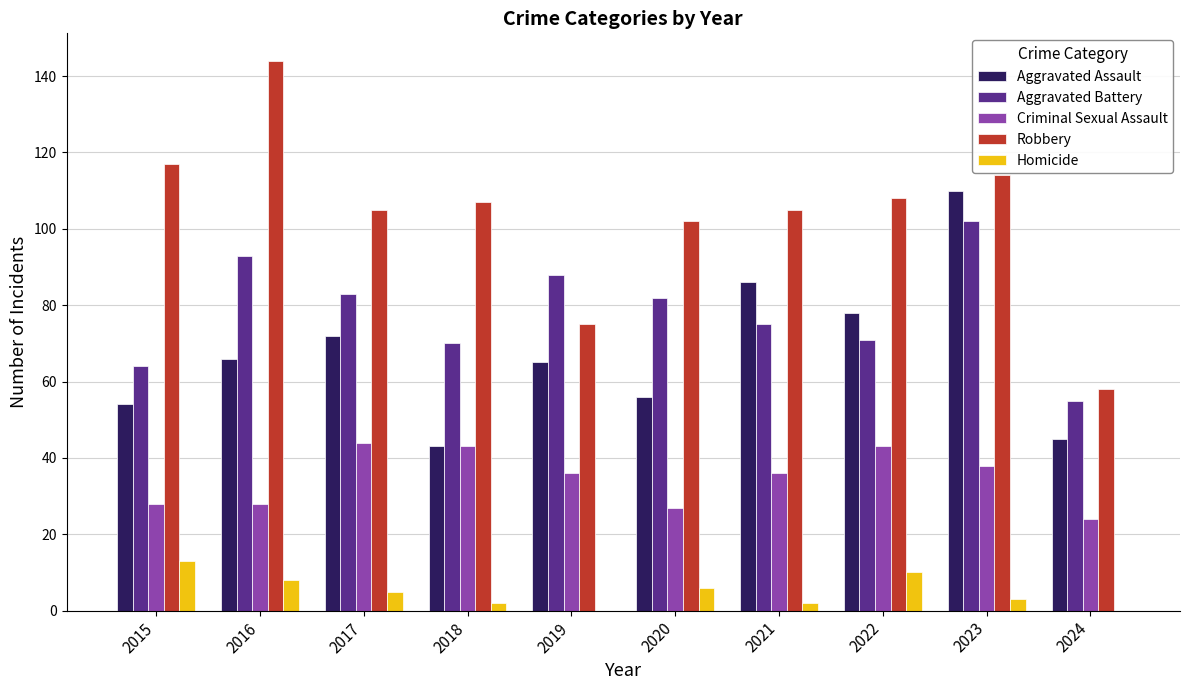

Is the value of Aggravated Battery at 2016 greater than the value of Robbery at 2023?

No